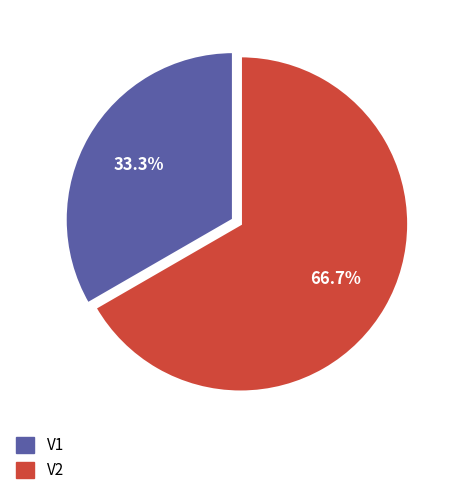

Count the number of slices in the pie.

2